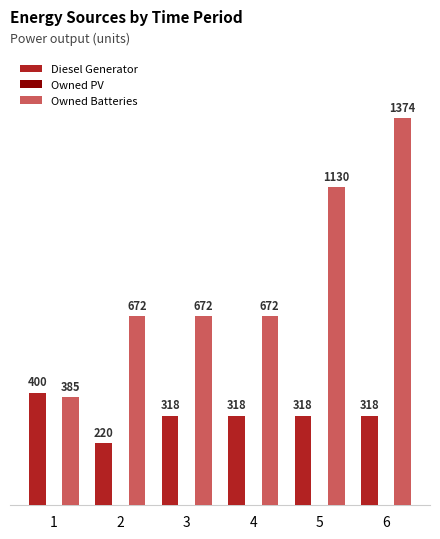

Count the number of categories in the chart.

6